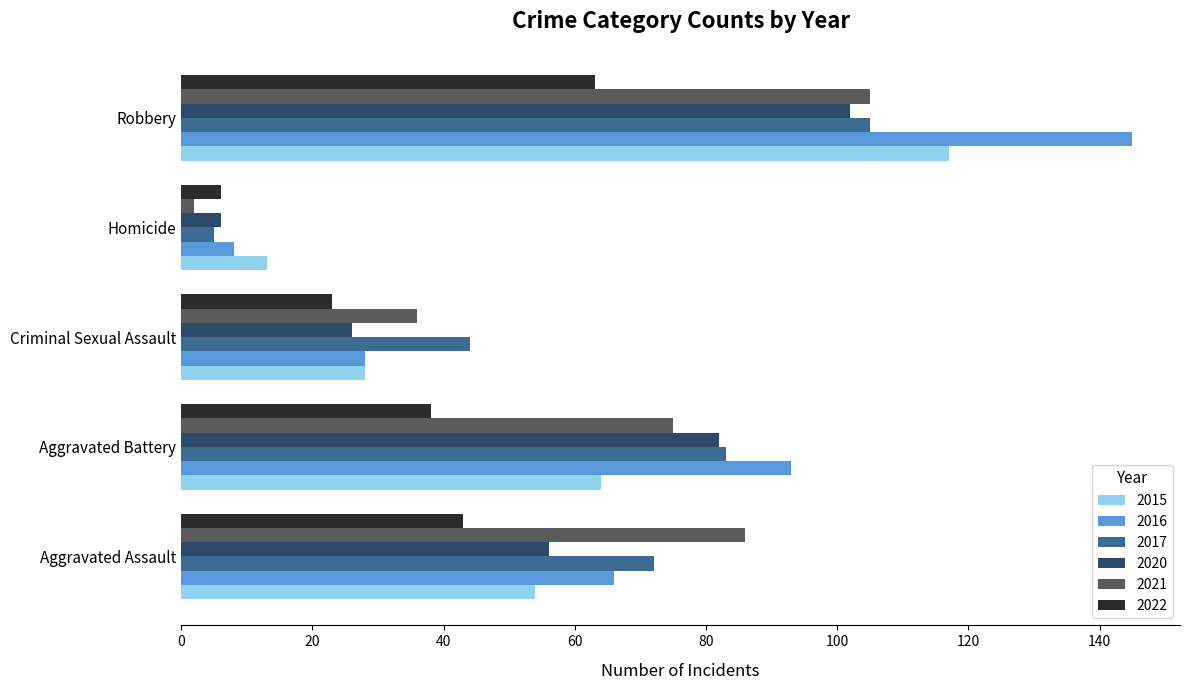

Is it true that 2017 equals 44 at Criminal Sexual Assault?

True